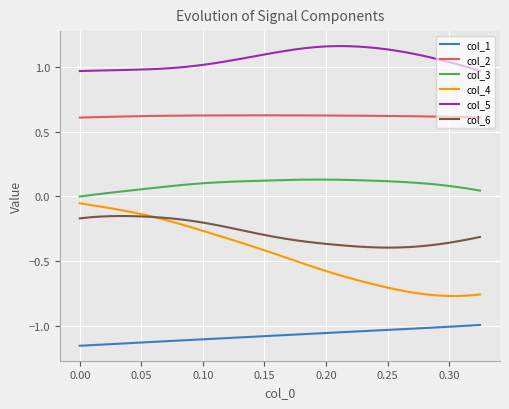

True or false: col_1 and col_6 cross at least once.

False